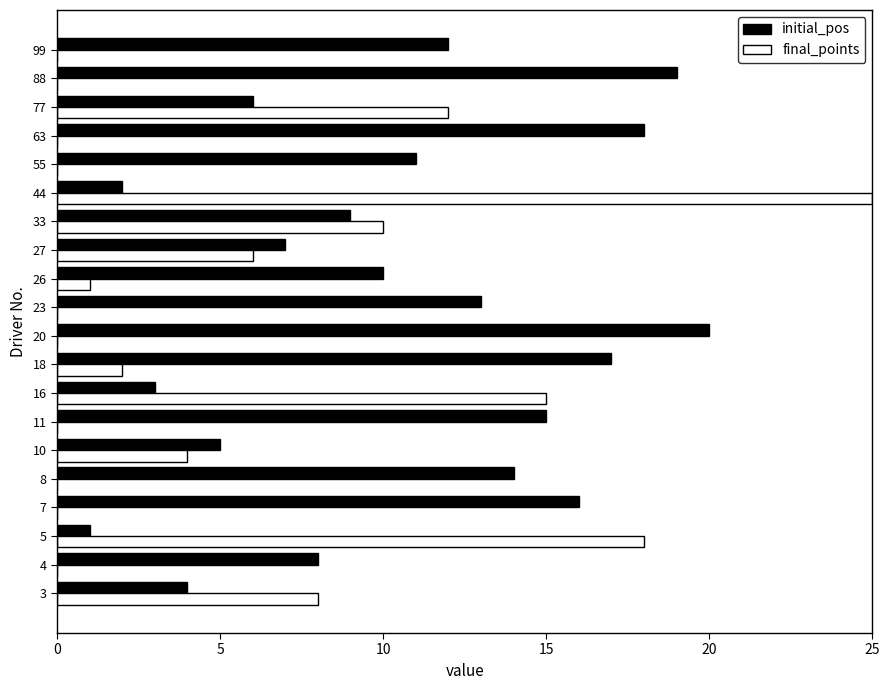

The value of initial_pos at 11 is 15. True or false?

True